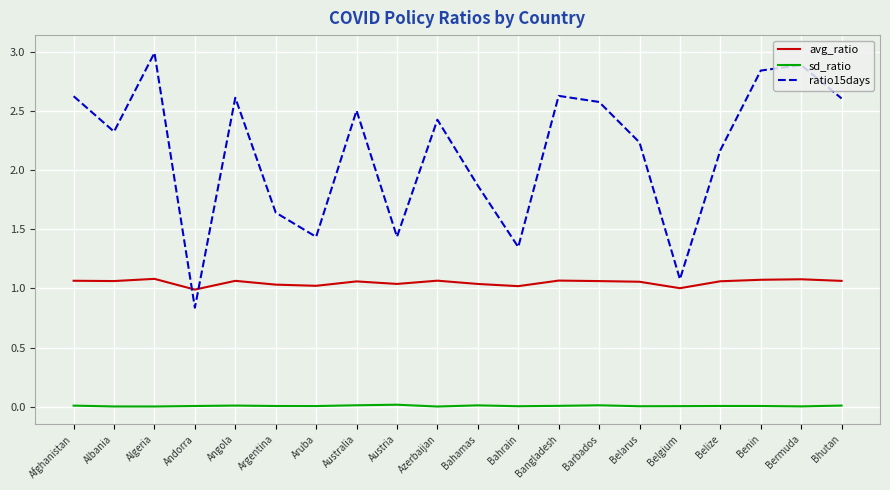

Which series has the largest range (max minus min)?

ratio15days